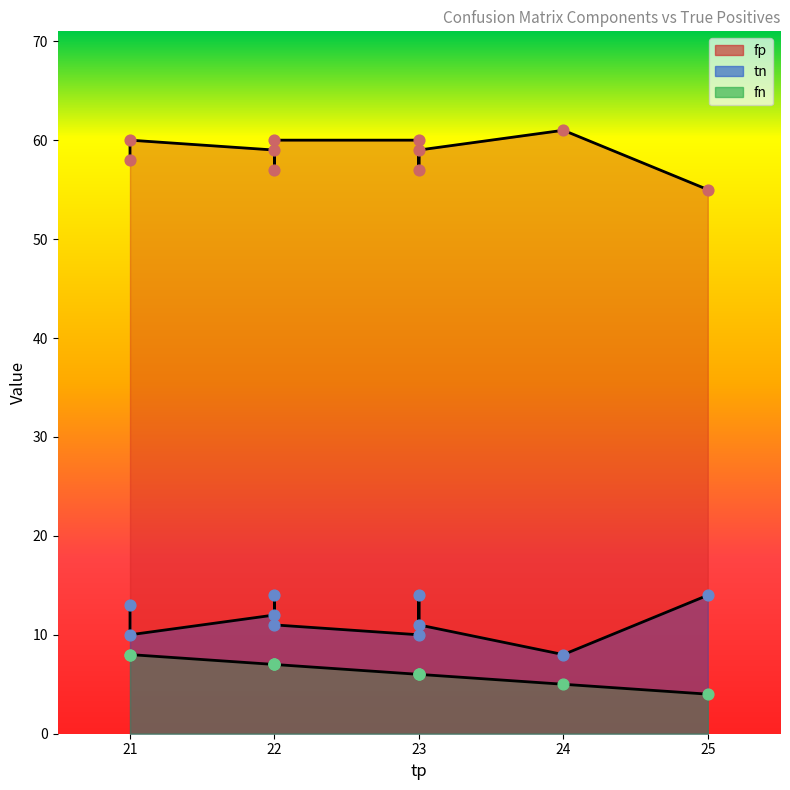

What are all the series names shown in the legend?

fp, tn, fn